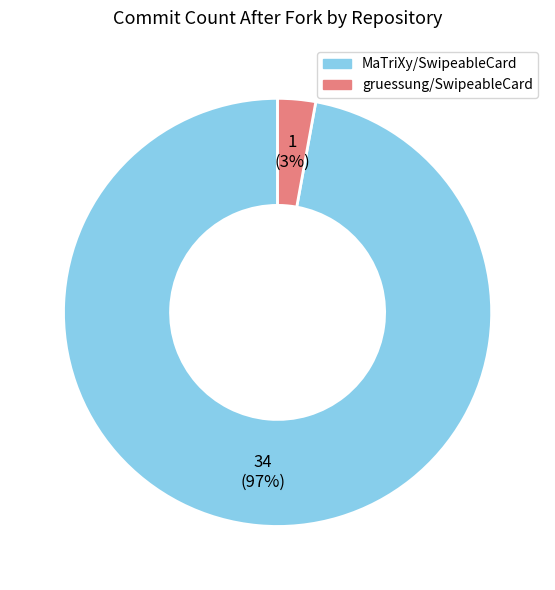

Is the sum of 1 (3%) and 34 (97%) greater than half?

Yes